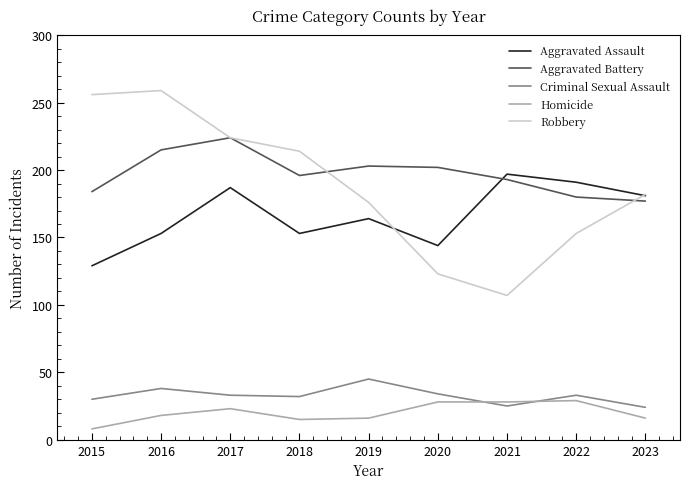

What value does the Homicide series have at 2018, to the nearest 5?

15